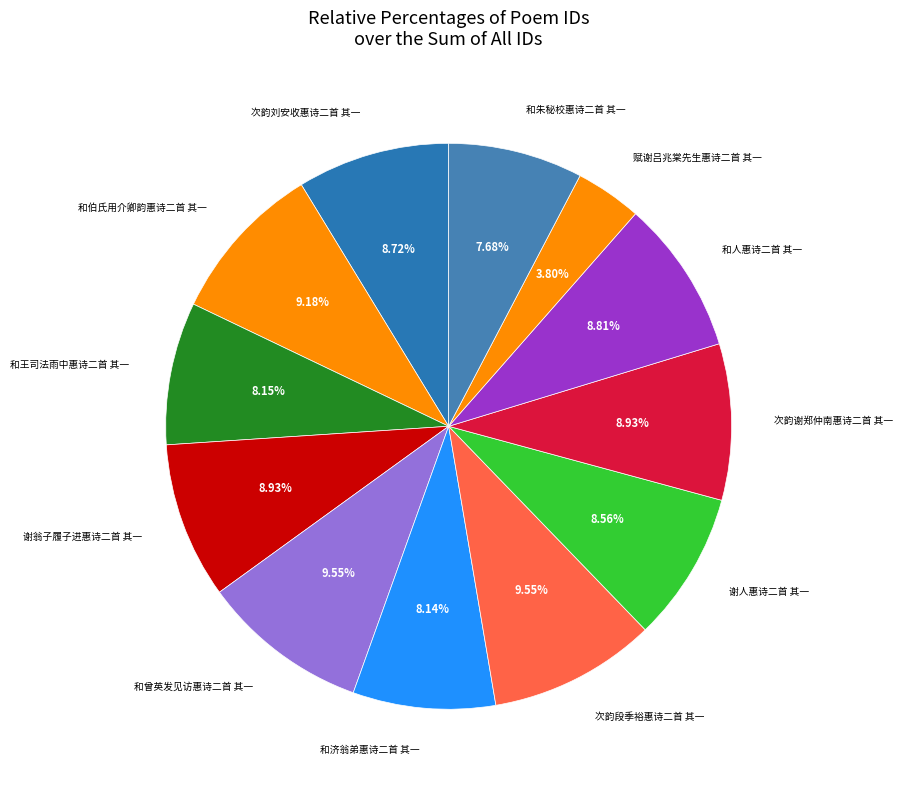

Combined, do 和朱秘校惠诗二首 其一 and 赋谢吕兆棠先生惠诗二首 其一 account for over 50%?

No